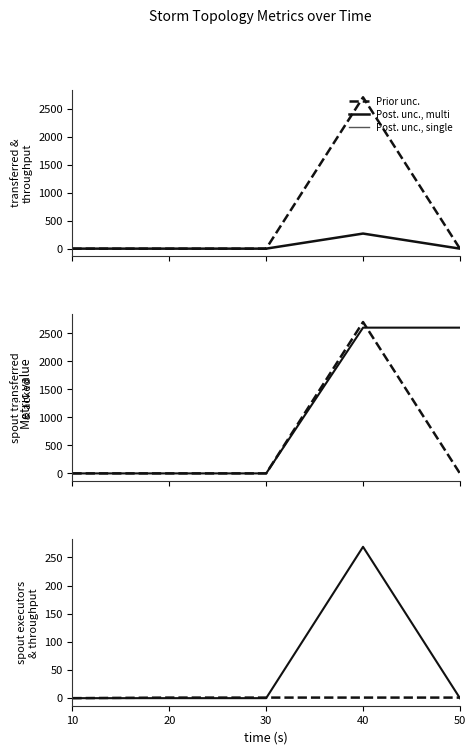

The value of transferred at 40 is 4442. True or false?

False